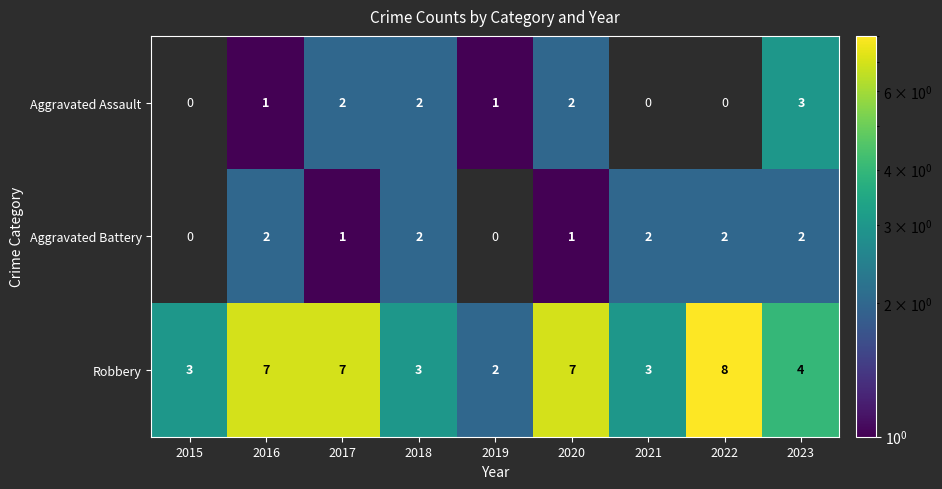

How many data points in Robbery are less than 4?

4